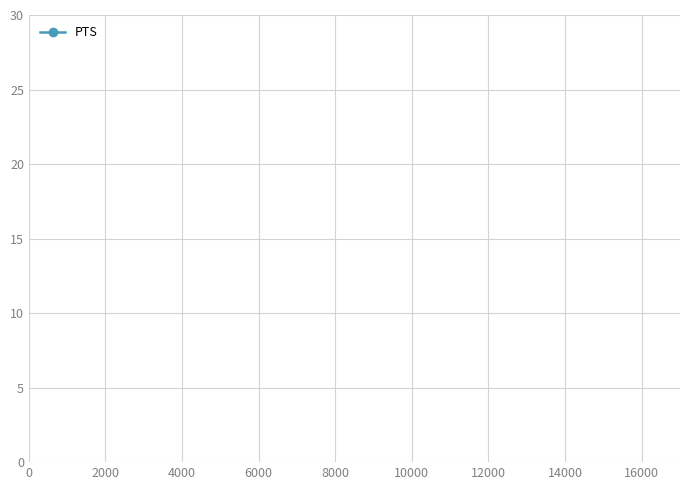

What is the value of the 1st point from the left?

11